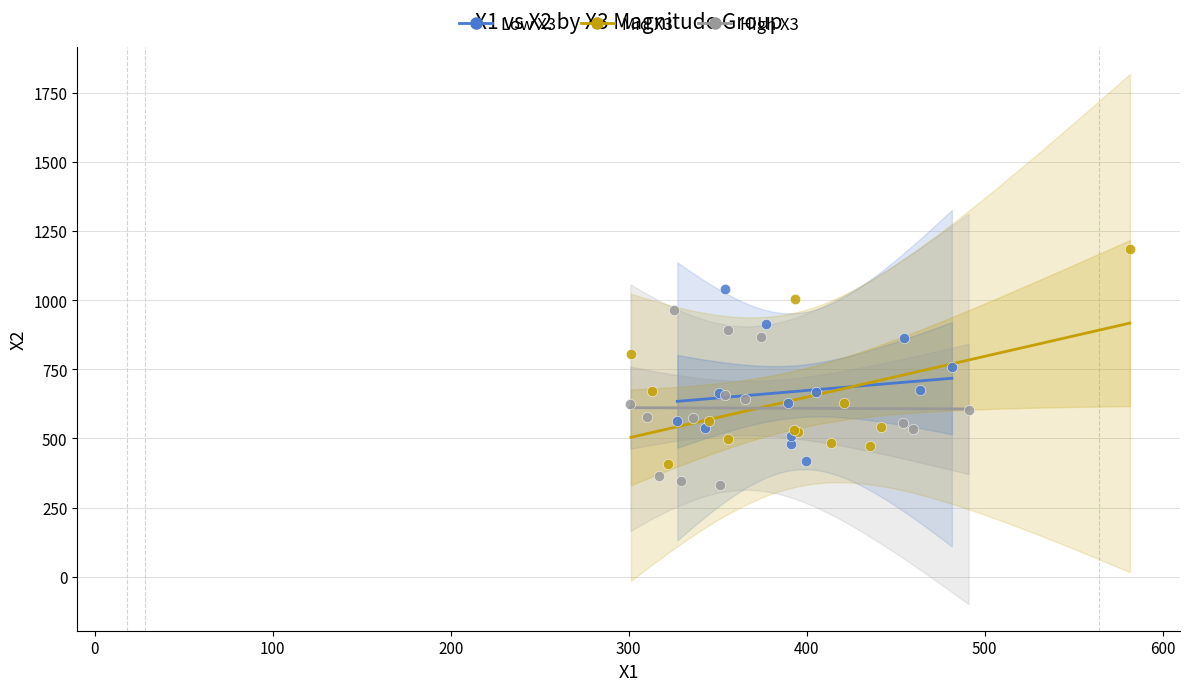

Which series reaches the maximum Y coordinate?

Mid X3